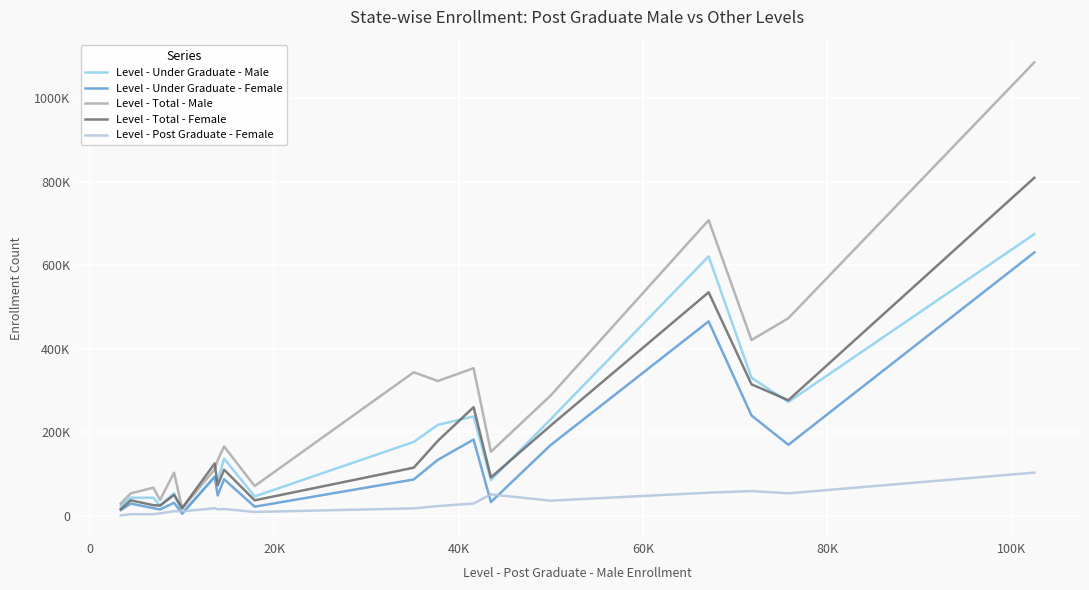

Reading left to right, list all the values displayed in this chart.

Level - Under Graduate - Male: 24983	44034	43924	24815	54839	6568	93908	85506	137573	47064	177422	218261	238362	86205	230993	621090	330785	273010	674300
Level - Under Graduate - Female: 14317	30010	18971	15915	31771	6150	94087	49304	88226	22570	87622	134696	183059	33639	169372	465649	240604	170532	630441
Level - Total - Male: 30344	54485	68001	38542	103876	18069	112017	133904	166511	71945	344054	323078	353749	153906	287654	707626	421034	473179	1085109
Level - Total - Female: 17136	37813	26094	25170	50731	19152	125937	73417	111069	37782	115852	180017	260565	92618	215873	535168	315102	277159	809019
Level - Post Graduate - Female: 1791	4503	4488	6745	11776	11421	18809	16346	16977	10022	18562	24026	30217	51959	36956	56042	59822	54568	104063